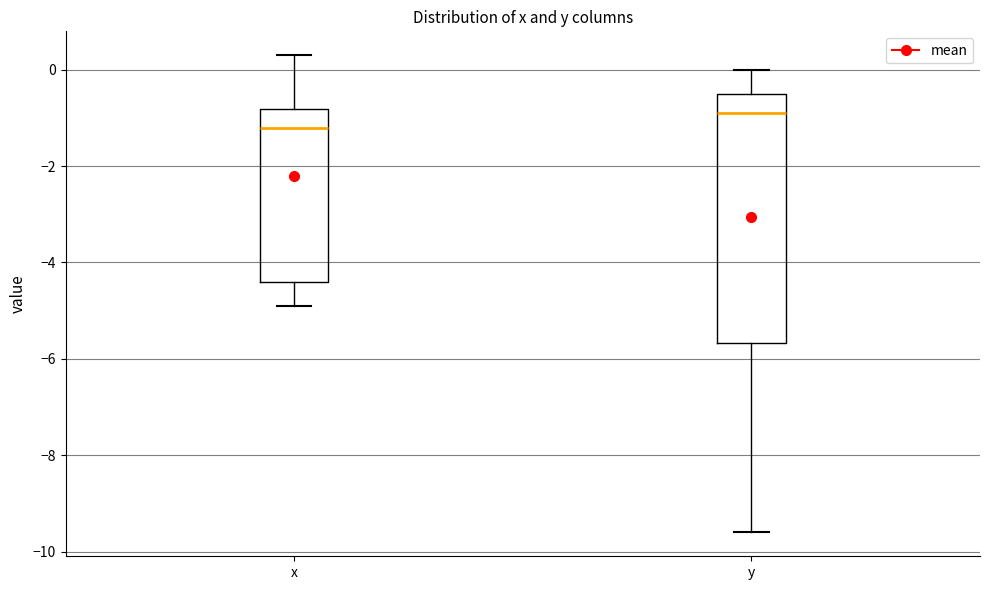

Which box's median line is the lowest?

x